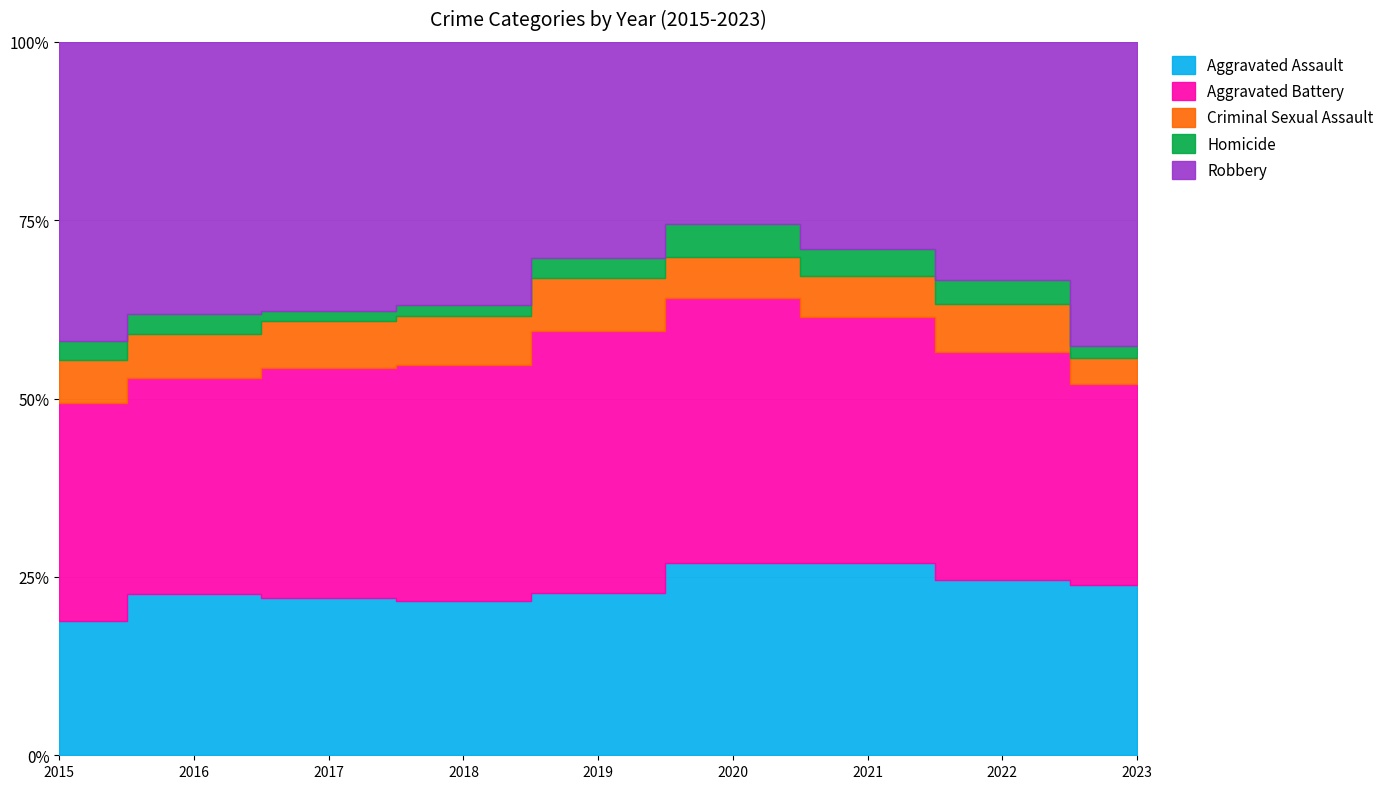

What is the maximum value for Criminal Sexual Assault?

40